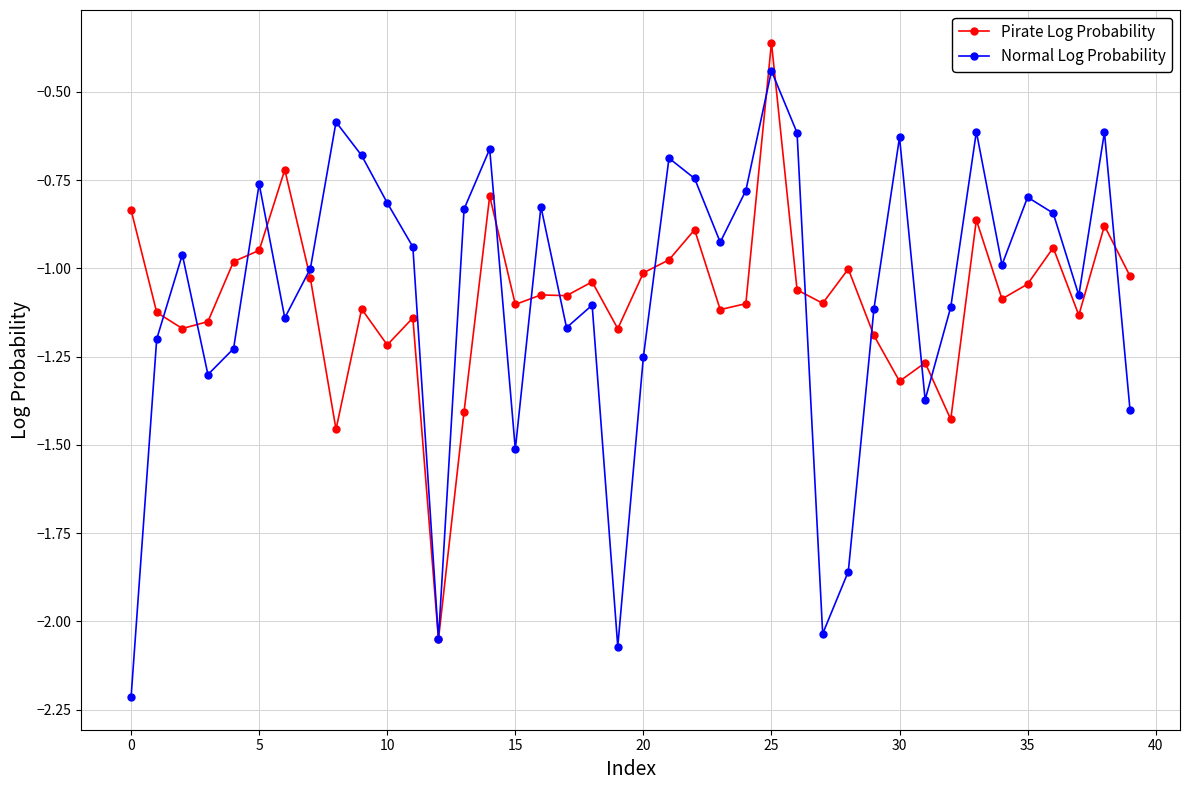

What is the minimum value for Normal Log Probability?

-2.2